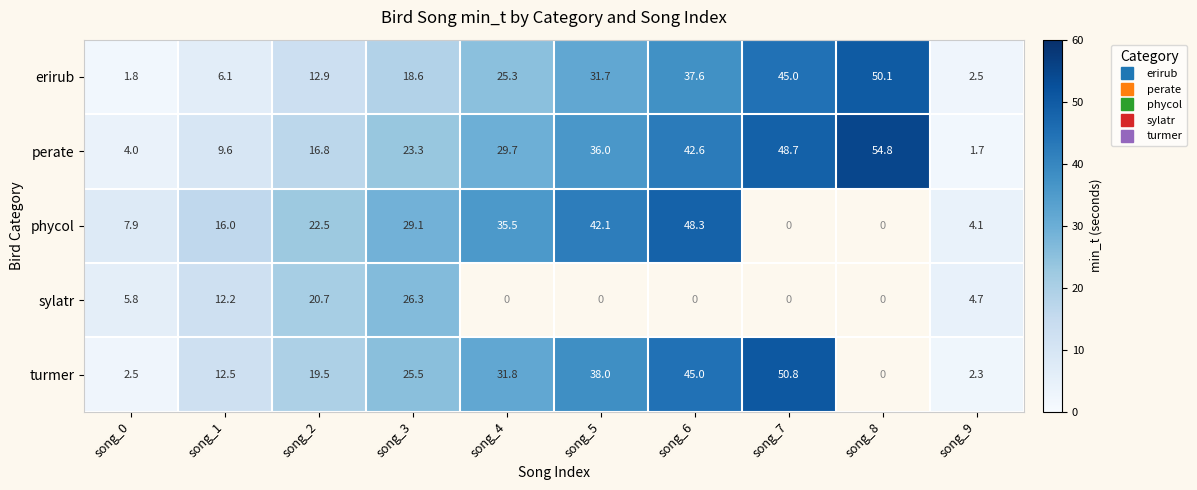

What is the difference between the maximum and minimum values in the erirub series?

48.3